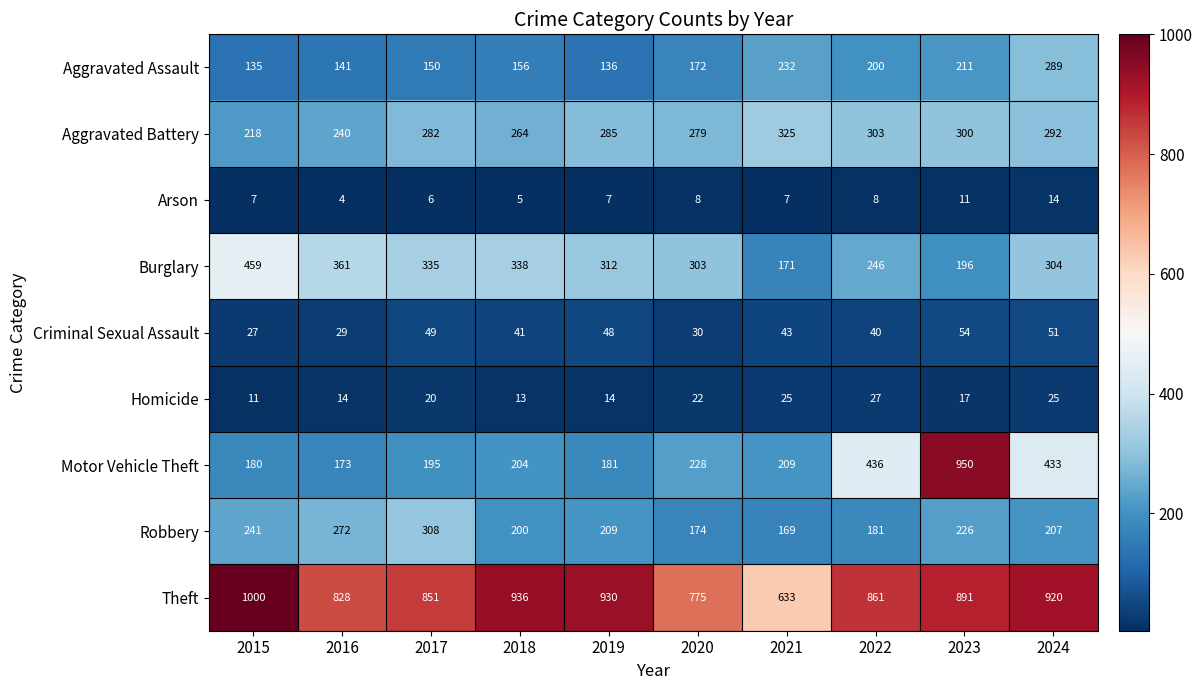

Rank the series by their maximum value, from lowest to highest.

Arson, Homicide, Criminal Sexual Assault, Aggravated Assault, Robbery, Aggravated Battery, Burglary, Motor Vehicle Theft, Theft